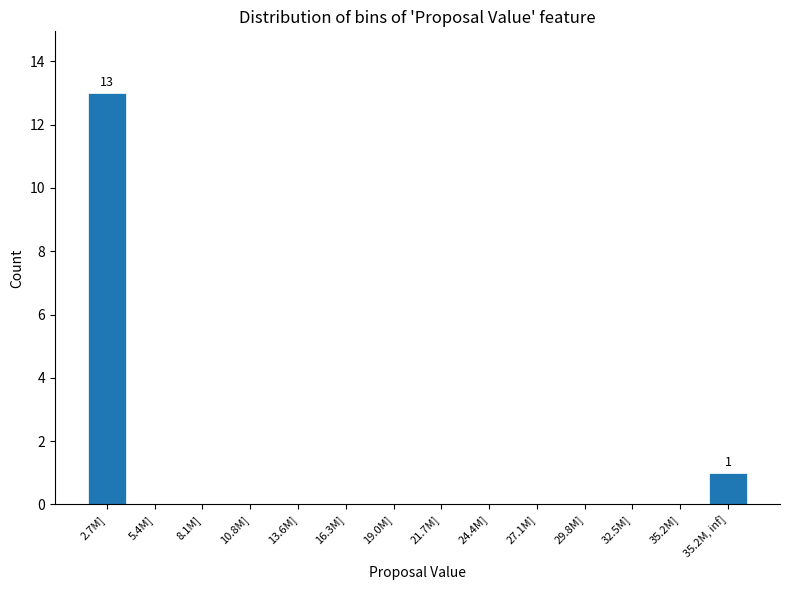

What is the sum of all values?

14